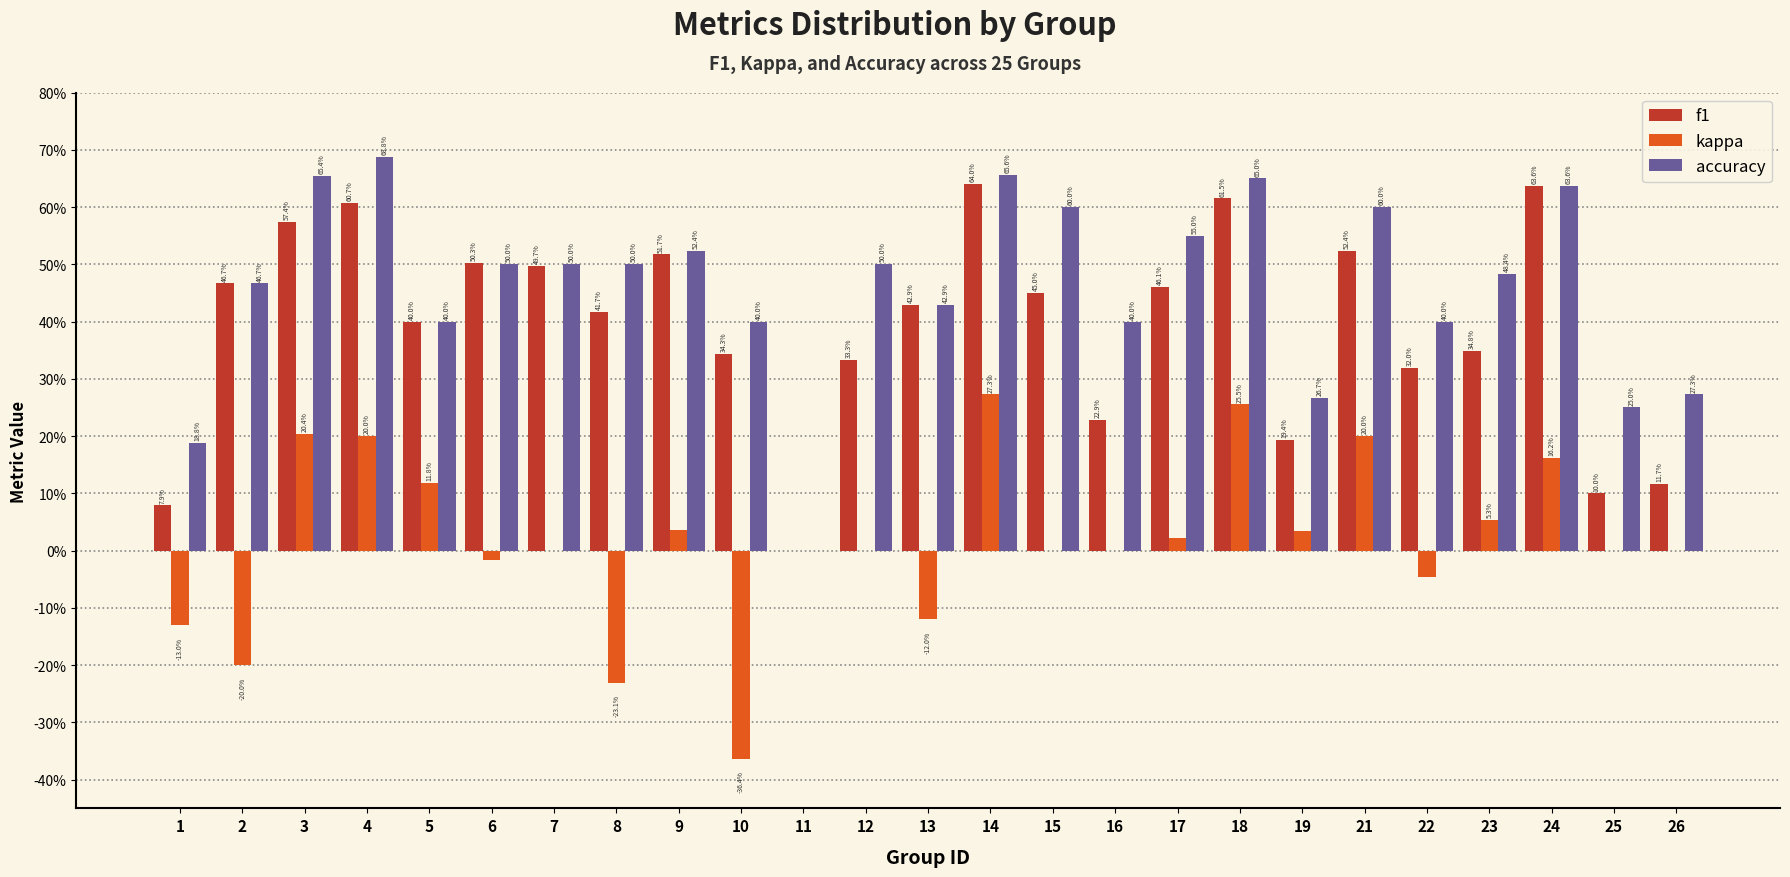

Does the chart contain stacked bars?

No